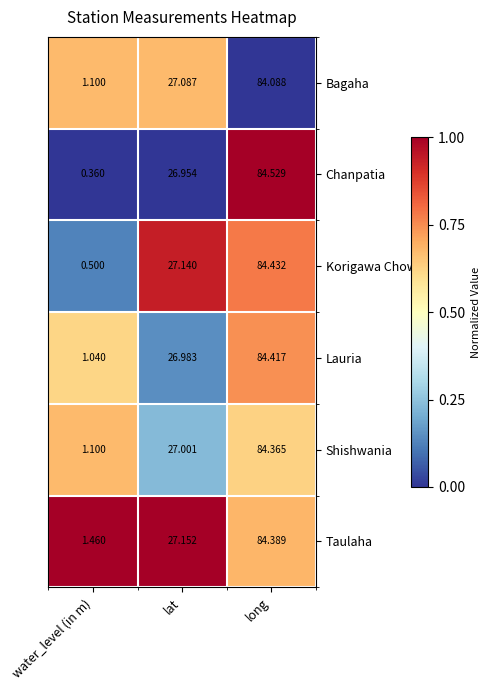

List the labels in order of Shishwania value, smallest first.

water_level (in m), lat, long